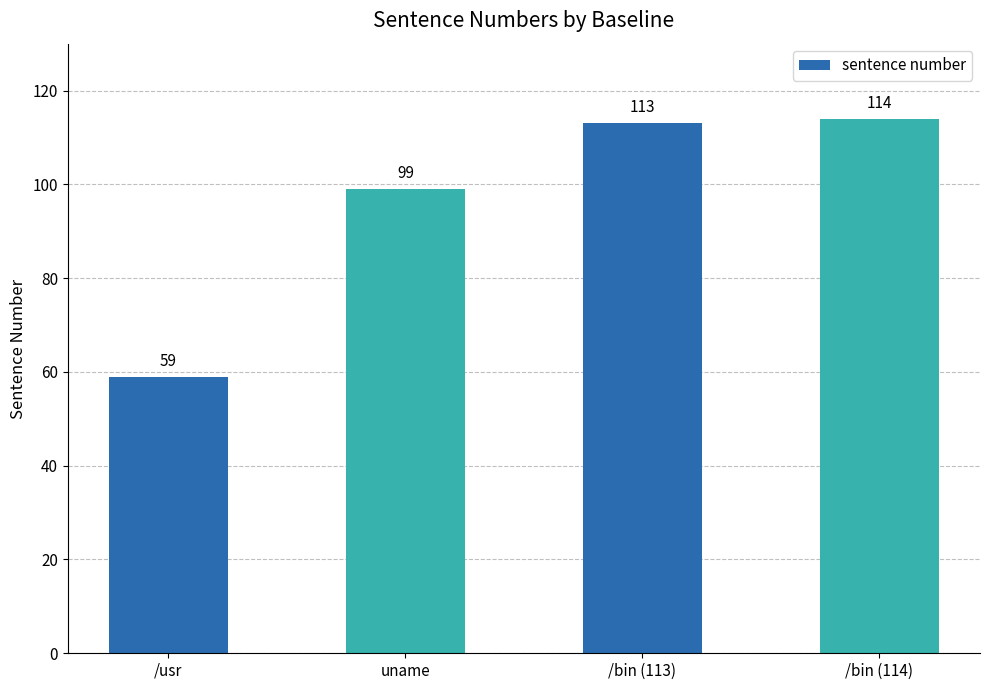

What position from the right is /bin (114)?

1